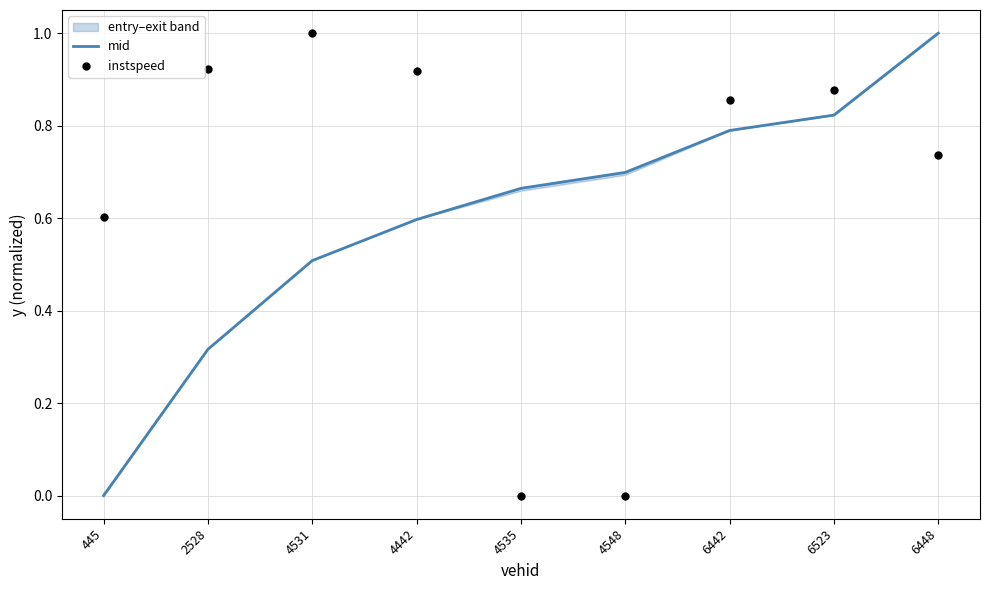

Which series has the largest Y range (max minus min)?

mid